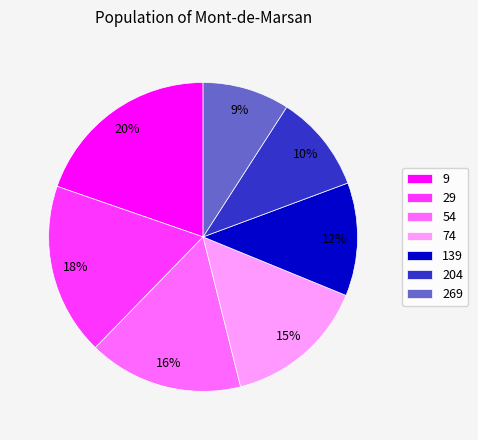

Which category has the biggest portion of the pie?

9